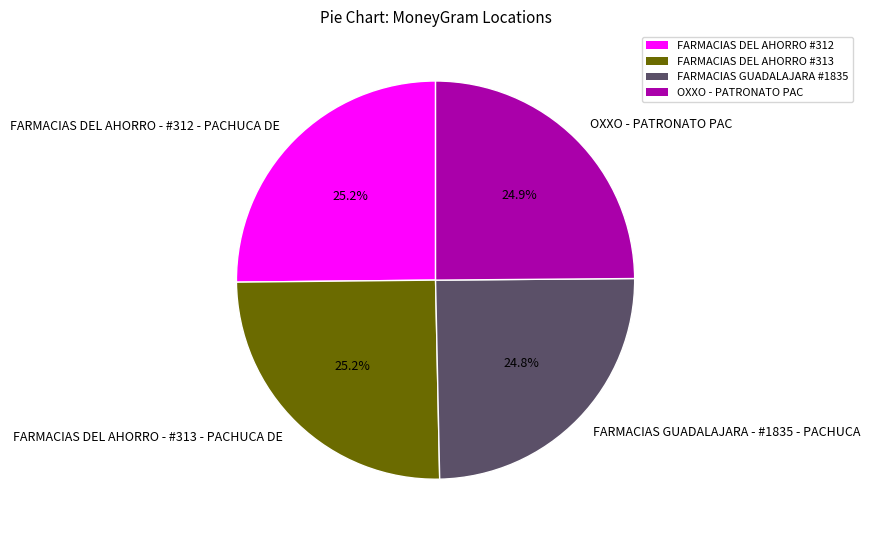

Approximately how many times larger is the value at FARMACIAS DEL AHORRO - #313 - PACHUCA DE compared to FARMACIAS GUADALAJARA - #1835 - PACHUCA?

1.0